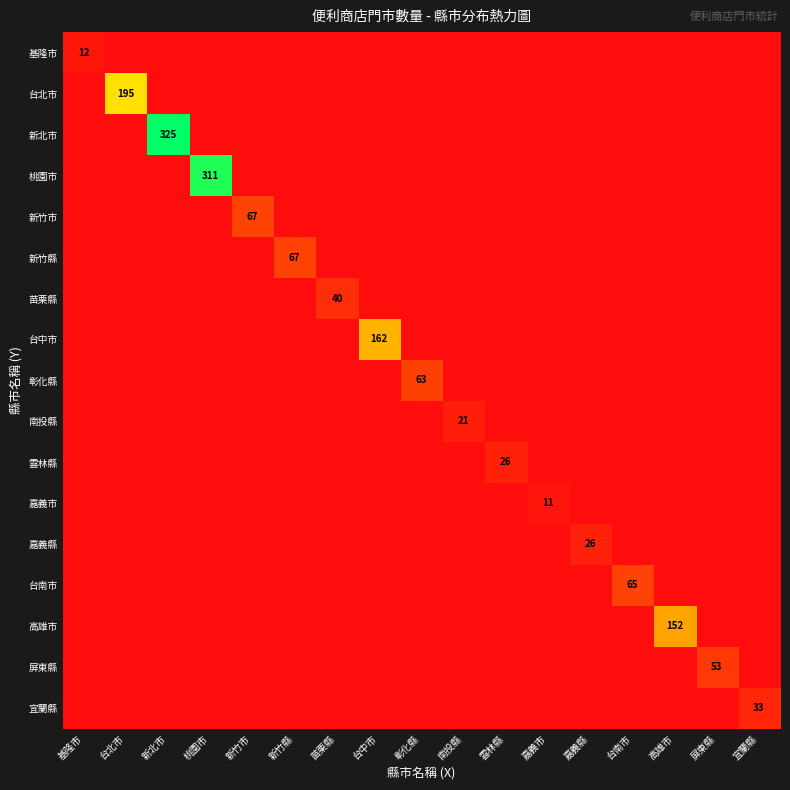

Rank the categories by 台中市 value from highest to lowest.

台中市, 基隆市, 台北市, 新北市, 桃園市, 新竹市, 新竹縣, 苗栗縣, 彰化縣, 南投縣, 雲林縣, 嘉義市, 嘉義縣, 台南市, 高雄市, 屏東縣, 宜蘭縣